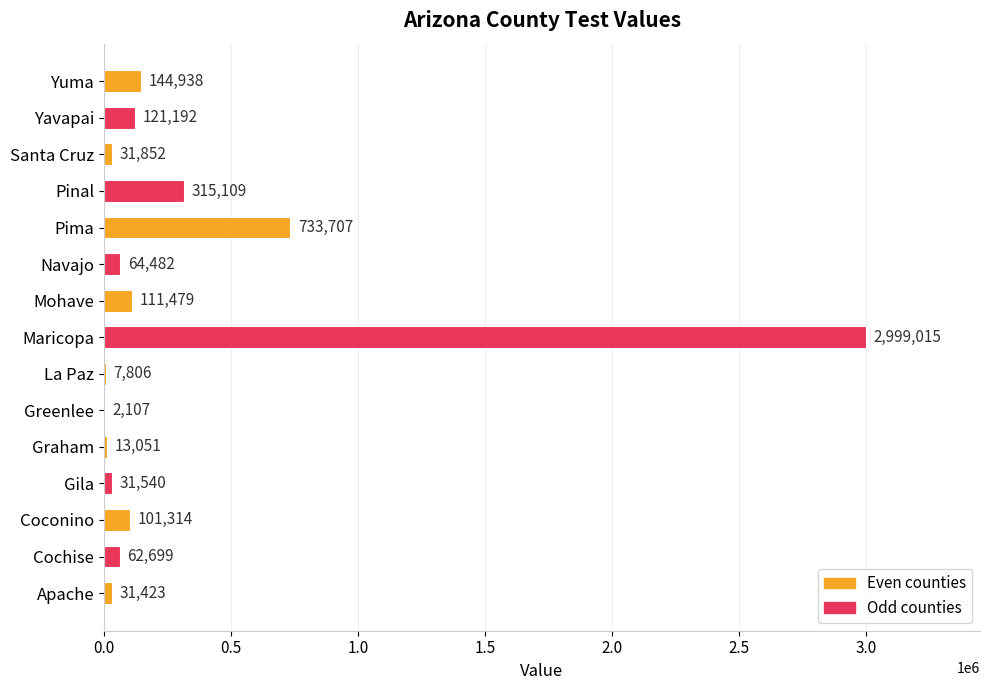

What is the greatest value displayed?

2999015